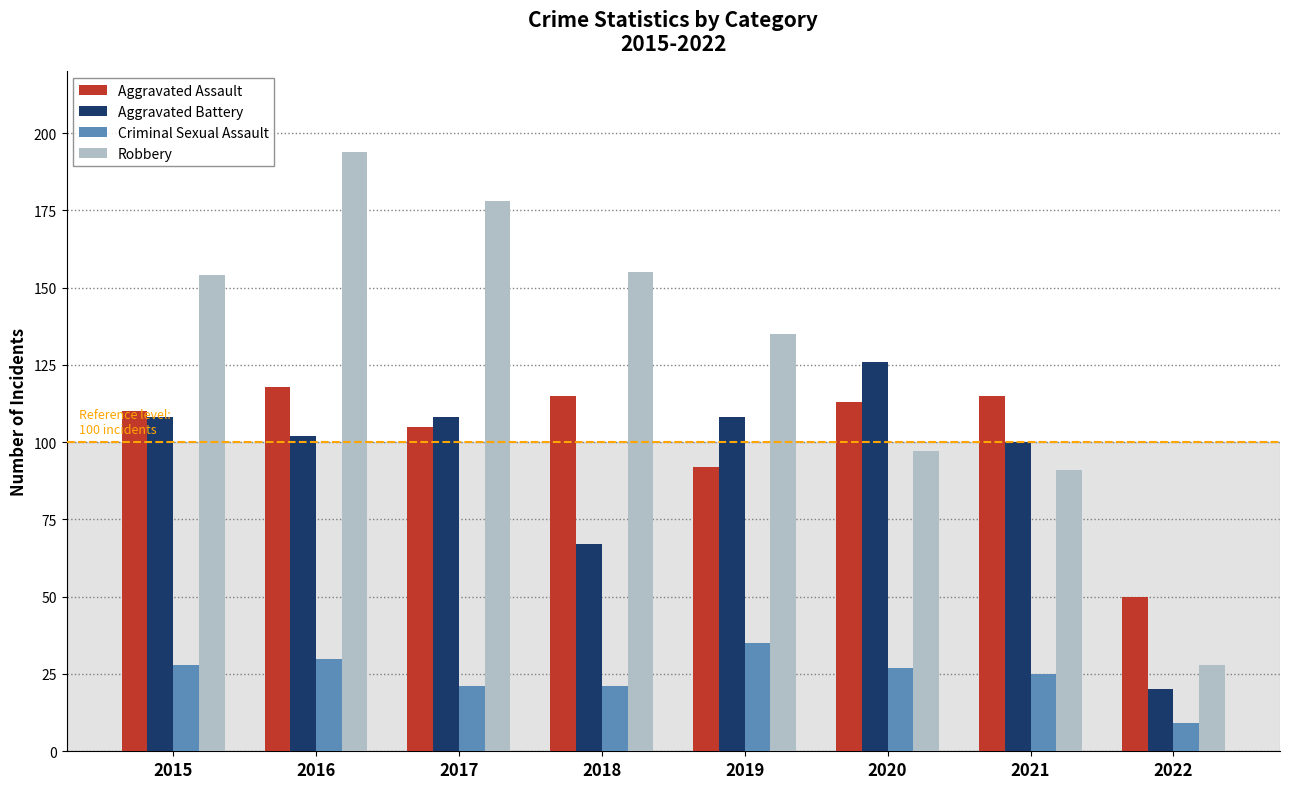

Is it true that Robbery equals 102 at 2018?

False